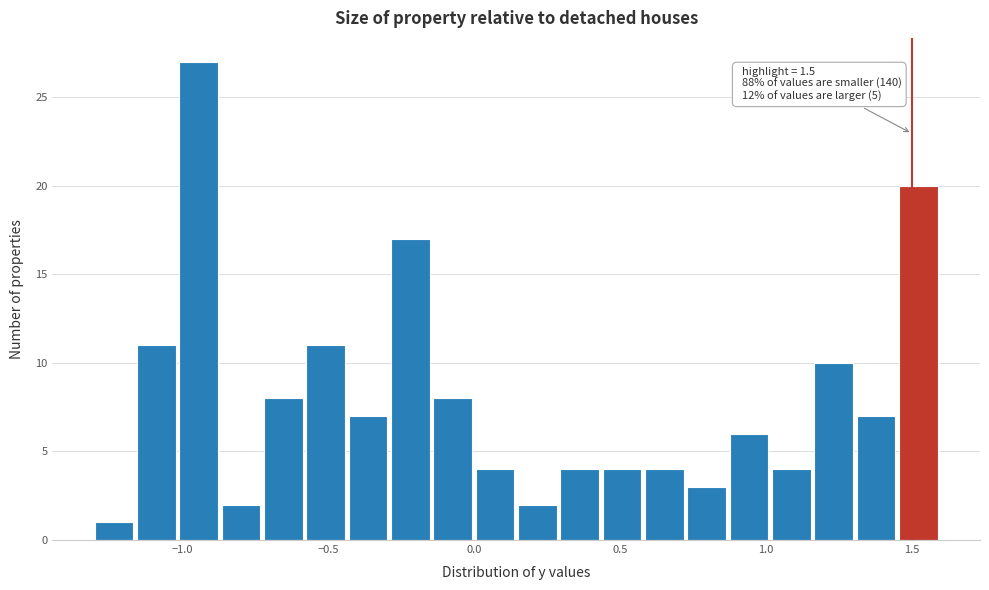

Around what value on the x-axis is the tallest bar? Give the approximate position of its centre, as read against the axis.

-0.95